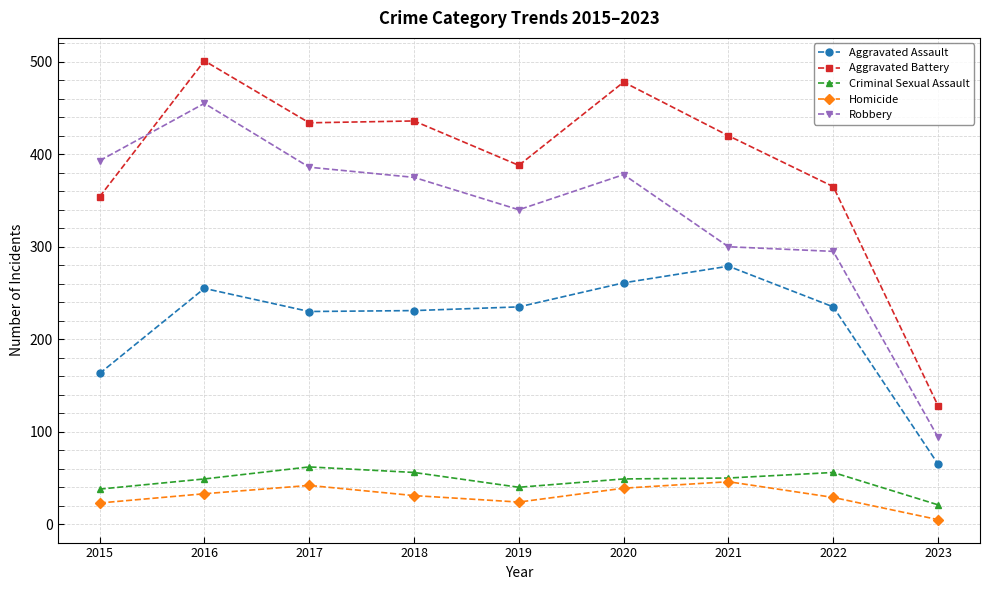

What is the value of the Homicide point at the 6th from the left?

39